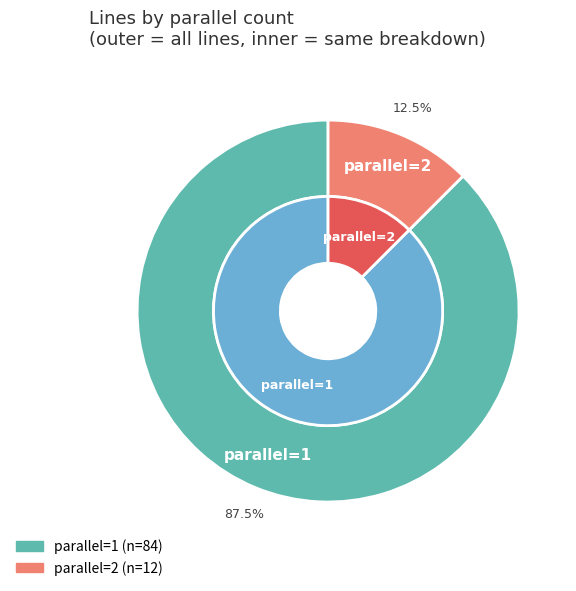

Is the sum of parallel=1 and parallel=2 greater than half?

Yes